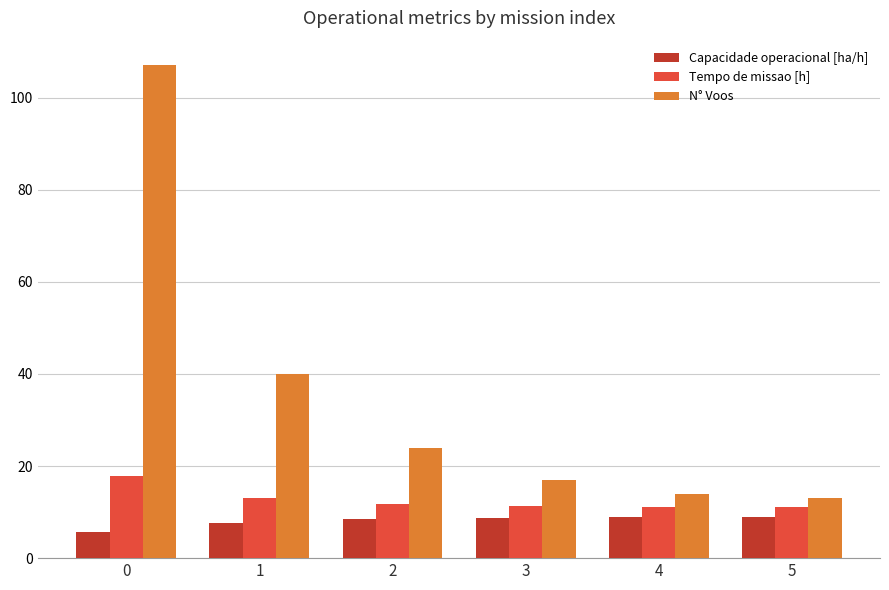

Is it true that N° Voos equals 17.0 at 3?

True